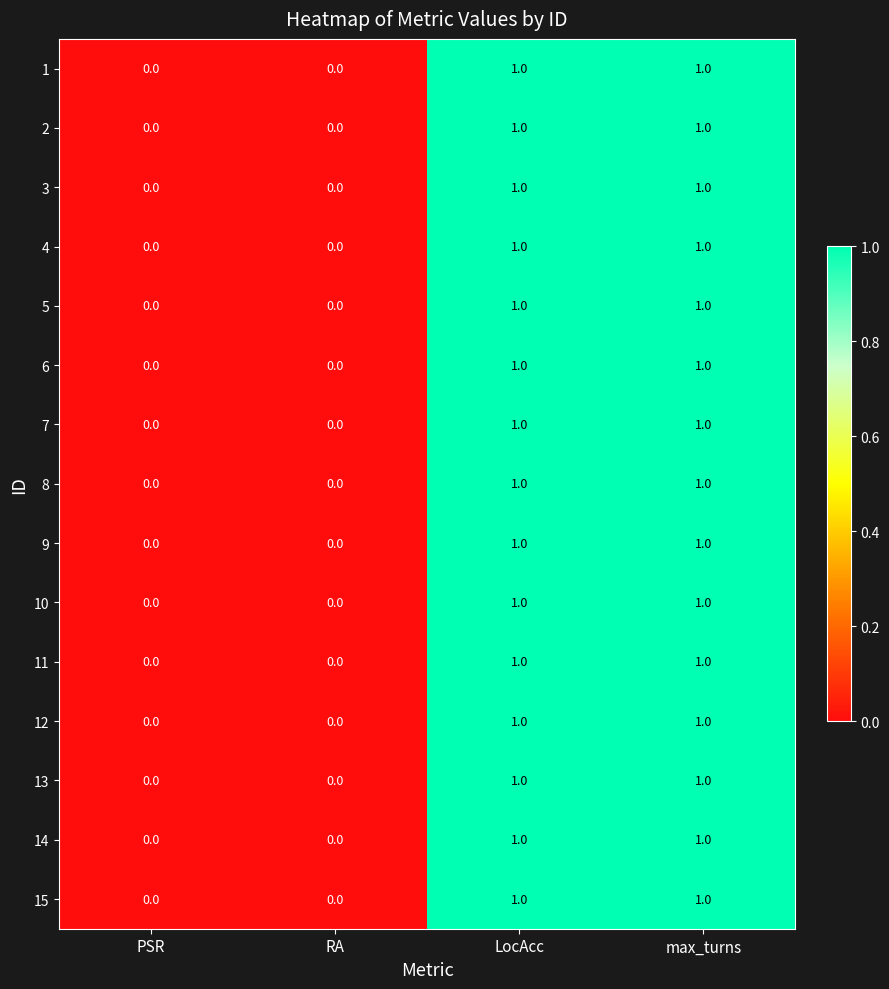

What is the total value across all series at max_turns?

15